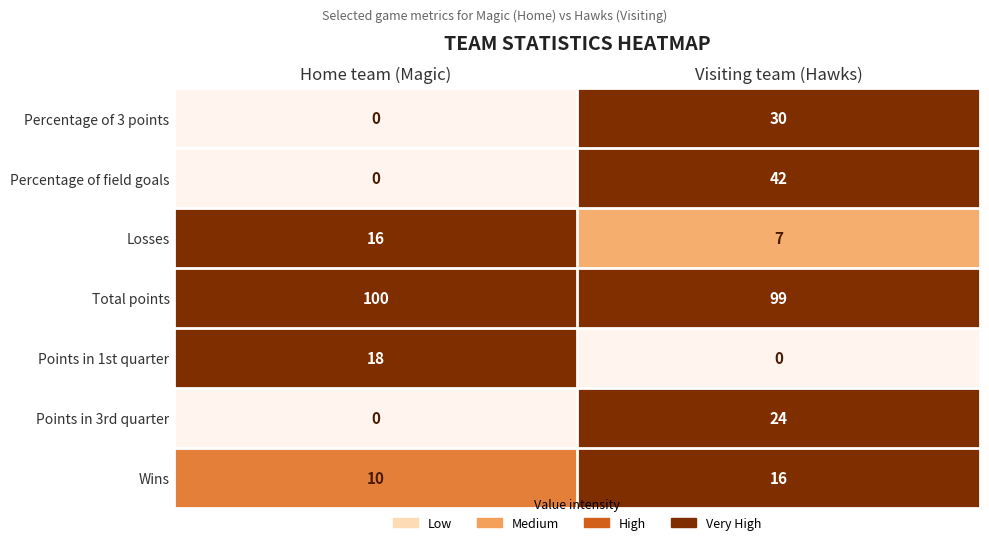

True or false: Percentage of 3 points has a value of 30 at Visiting team (Hawks).

True